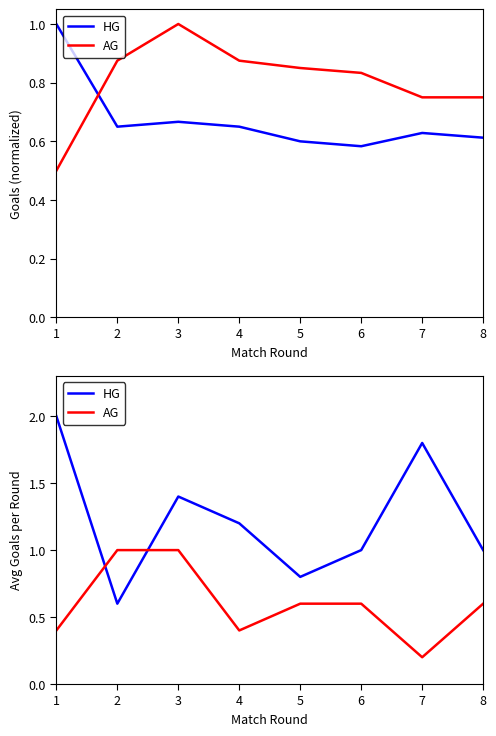

Does the chart display data point markers on the line(s)?

No